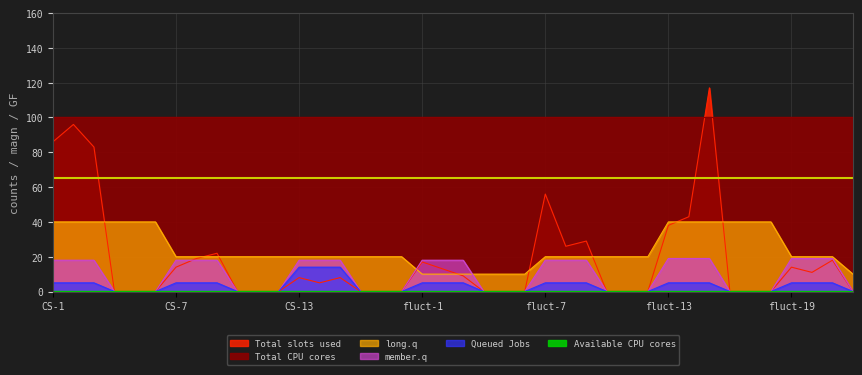

What is the minimum value for long.q?

10